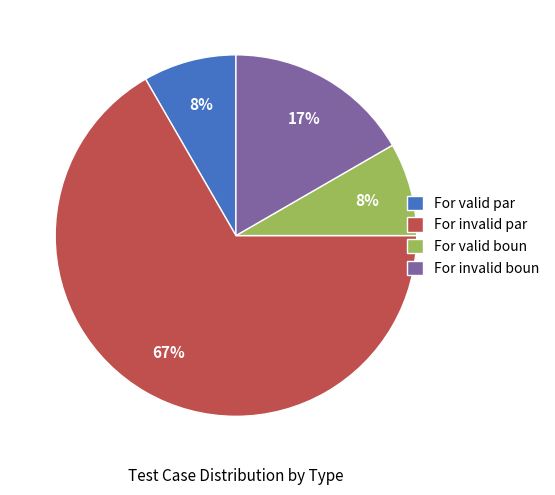

Does For invalid par represent more than half of the total?

Yes